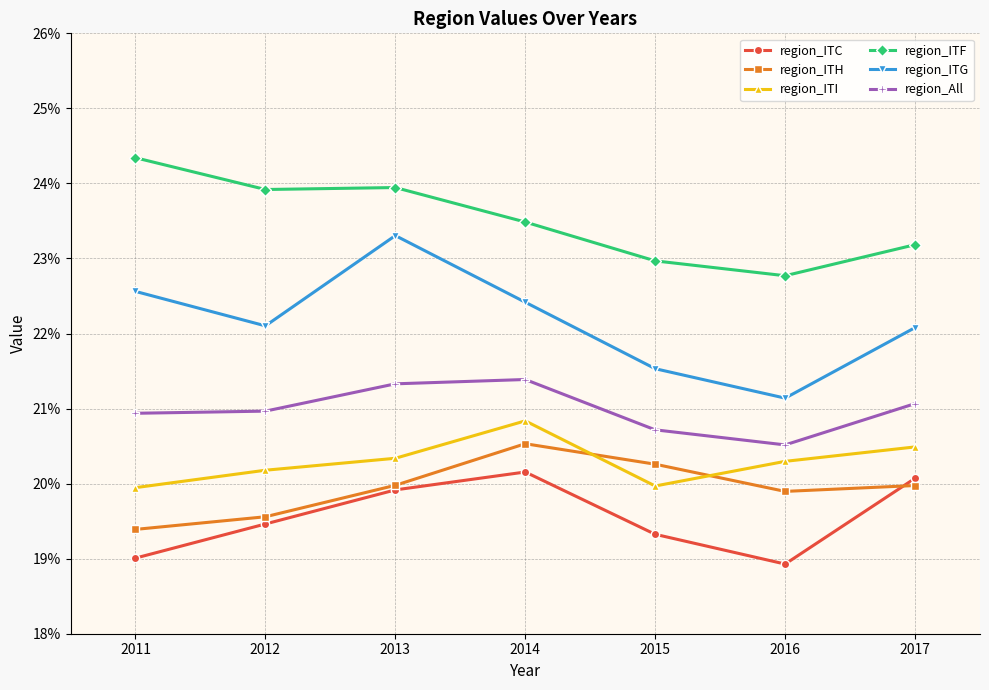

Reading left to right, extract all data points from this chart.

region_ITC: 2011=0.2	2012=0.2	2013=0.2	2014=0.2	2015=0.2	2016=0.2	2017=0.2
region_ITH: 2011=0.2	2012=0.2	2013=0.2	2014=0.2	2015=0.2	2016=0.2	2017=0.2
region_ITI: 2011=0.2	2012=0.2	2013=0.2	2014=0.2	2015=0.2	2016=0.2	2017=0.2
region_ITF: 2011=0.2	2012=0.2	2013=0.2	2014=0.2	2015=0.2	2016=0.2	2017=0.2
region_ITG: 2011=0.2	2012=0.2	2013=0.2	2014=0.2	2015=0.2	2016=0.2	2017=0.2
region_All: 2011=0.2	2012=0.2	2013=0.2	2014=0.2	2015=0.2	2016=0.2	2017=0.2